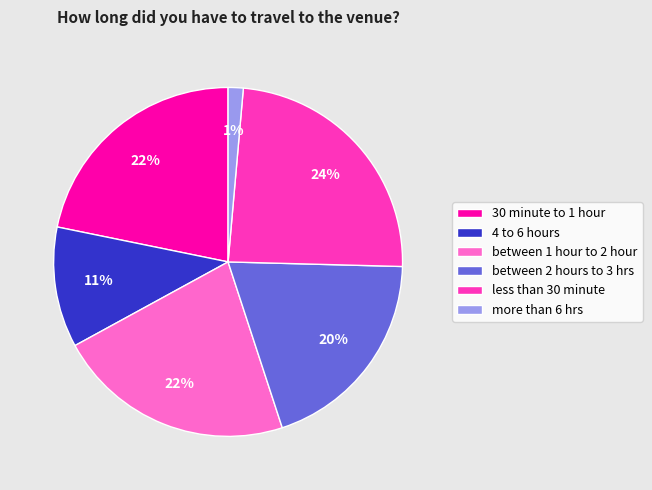

How many segments does this pie chart have?

6